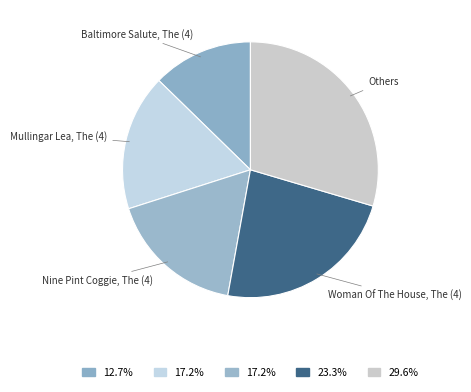

Which has a higher value, Mullingar Lea, The (4) or Others?

Others